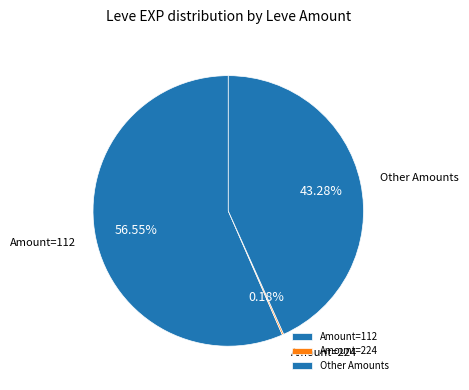

Does any single category account for the majority?

Yes